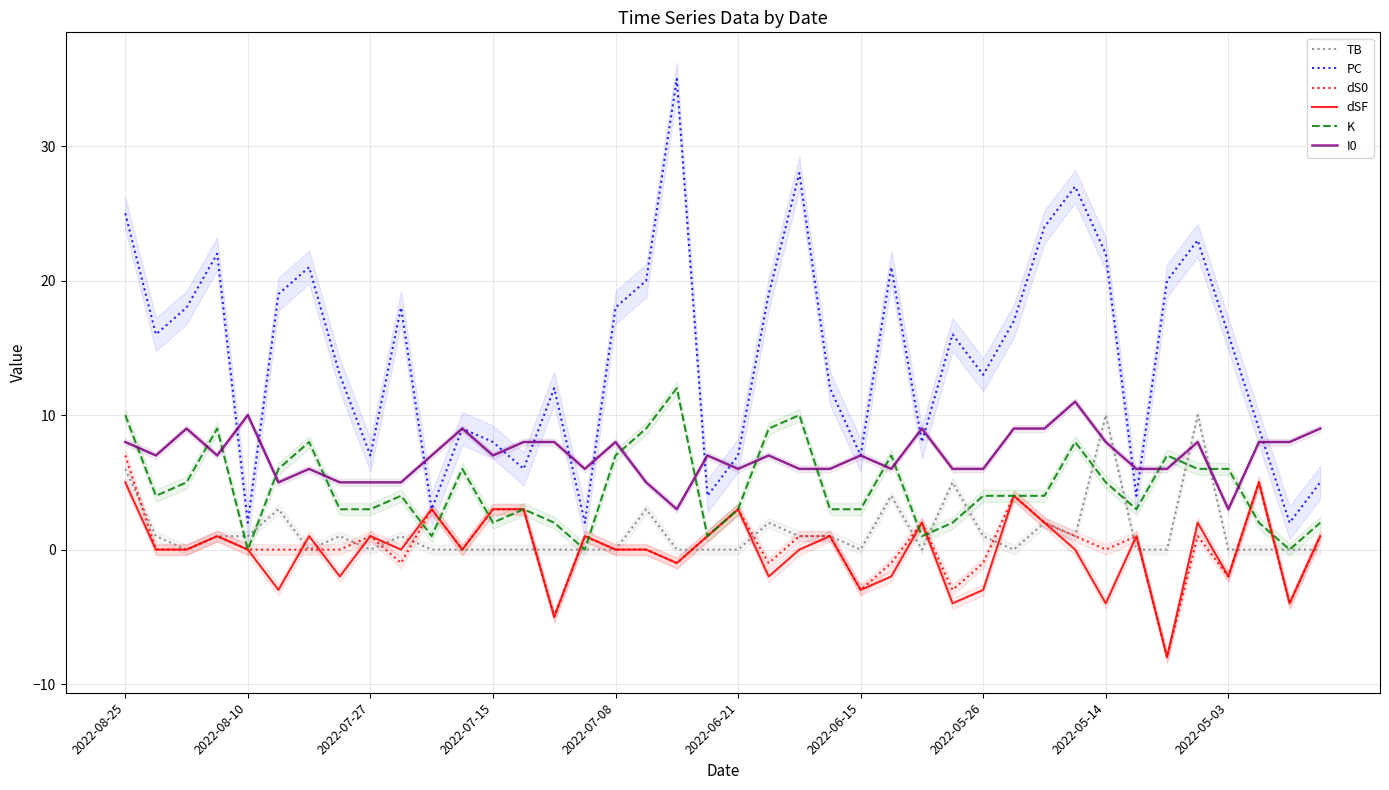

At how many categories does at least one series exceed 2?

40